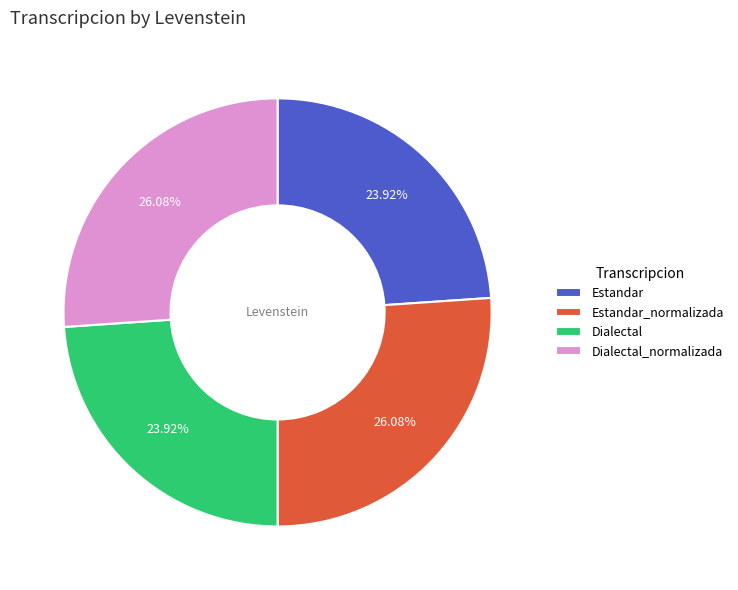

What is the ratio of the value at Estandar to the value at Estandar_normalizada?

0.9